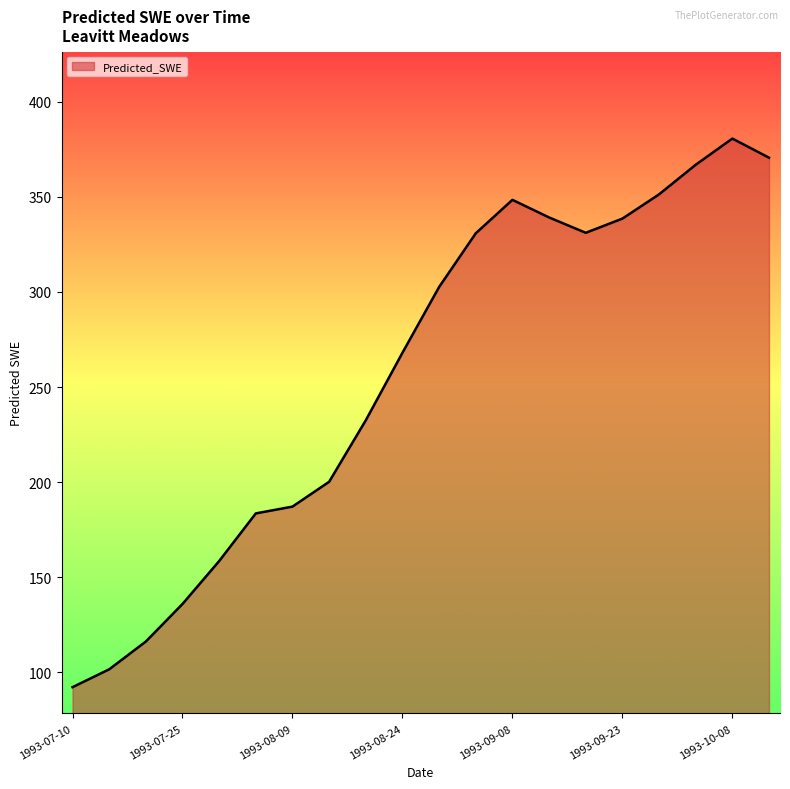

What is the difference between the maximum and minimum values?

288.5